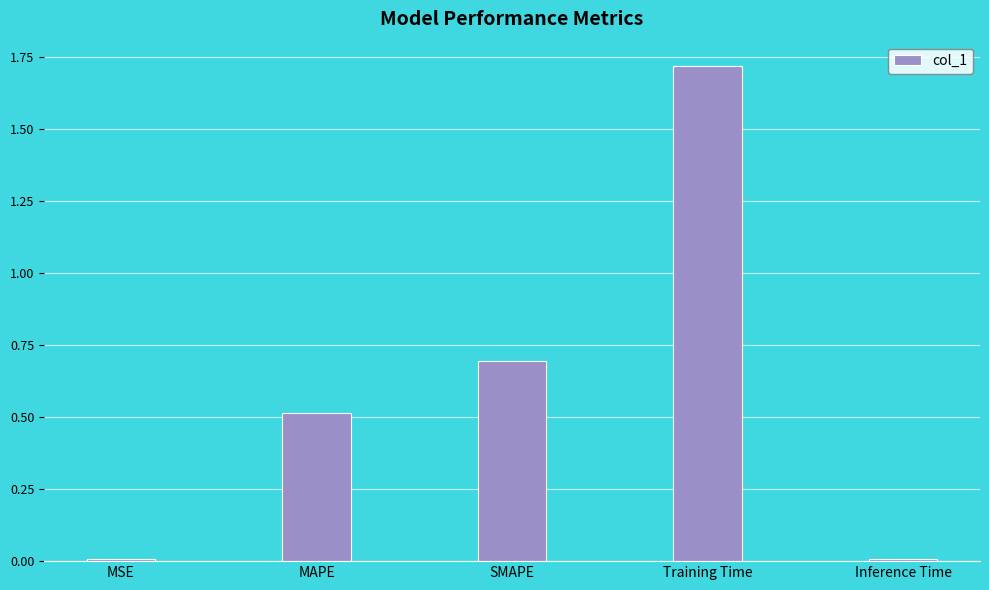

What value does the data have at Training Time?

1.7